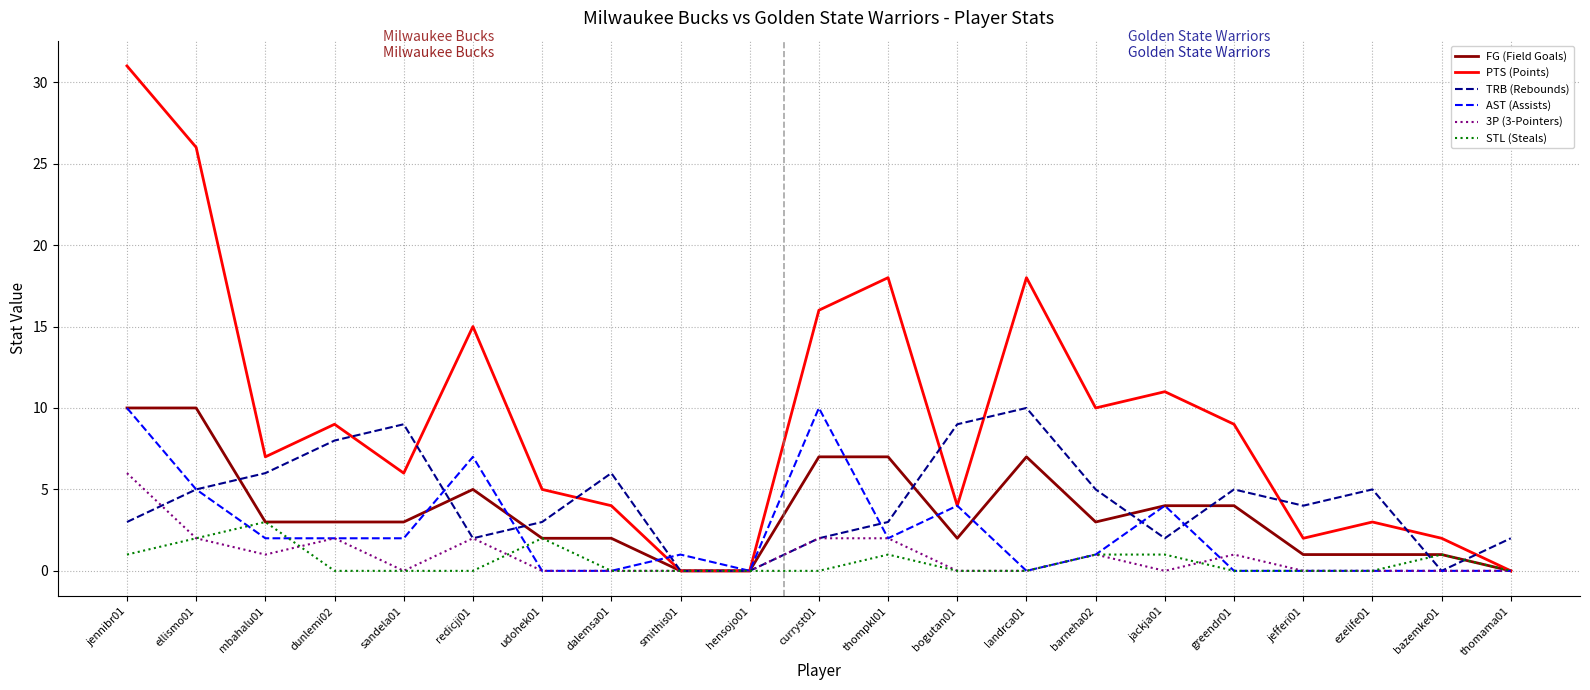

The value of FG (Field Goals) at greendr01 is 6. True or false?

False